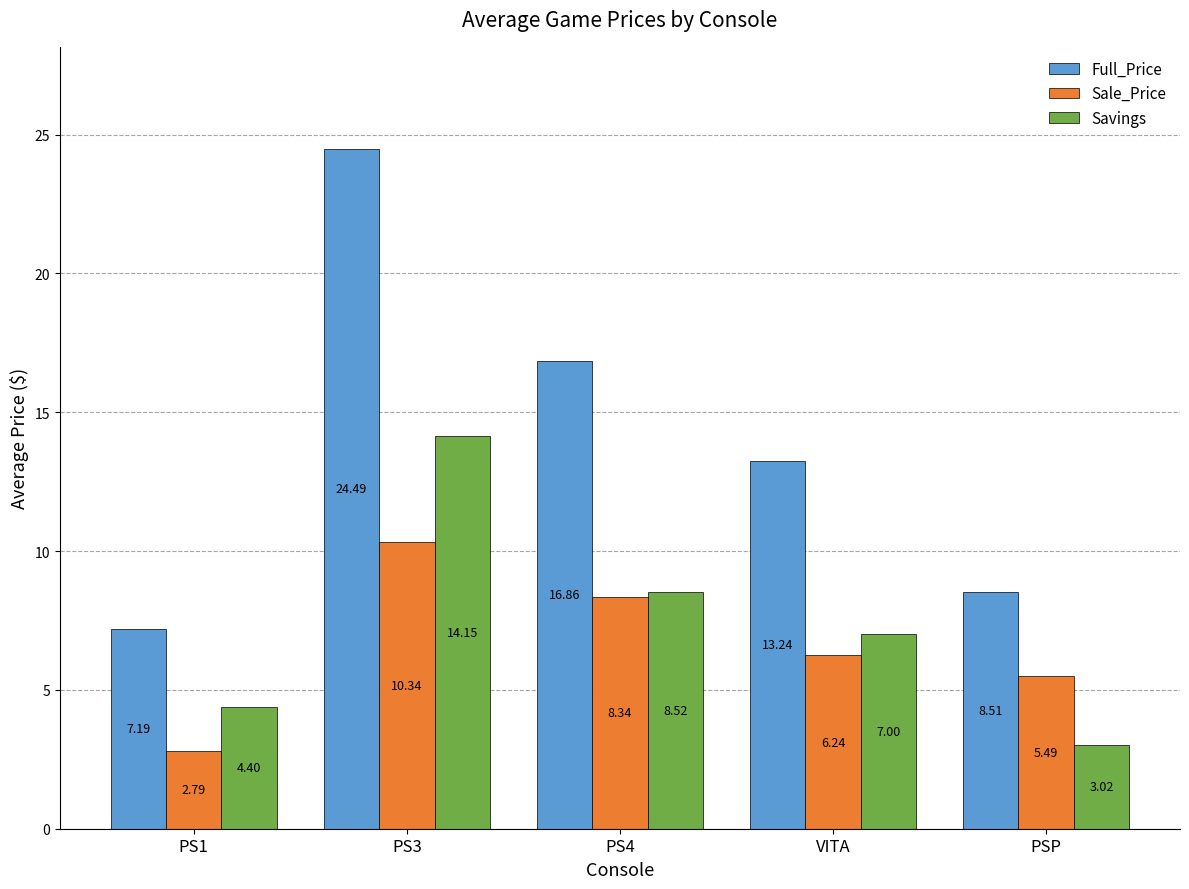

What is the label of the 4th bar from the left?

VITA